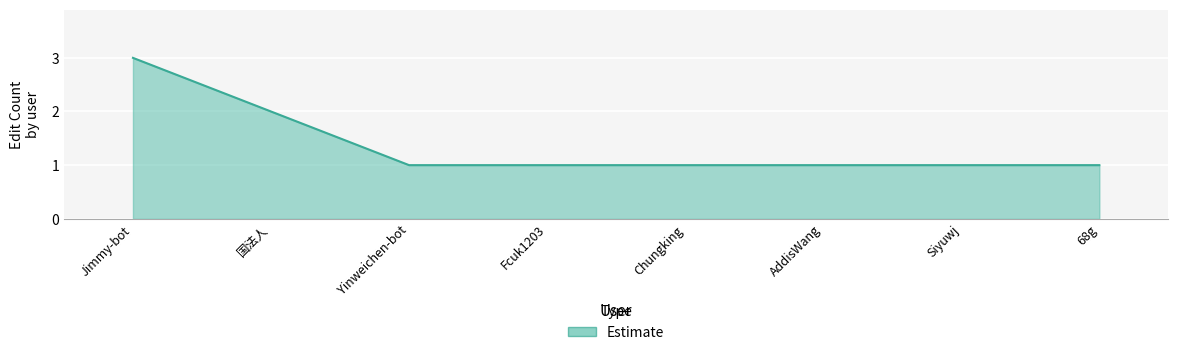

How many distinct data groups are displayed?

1